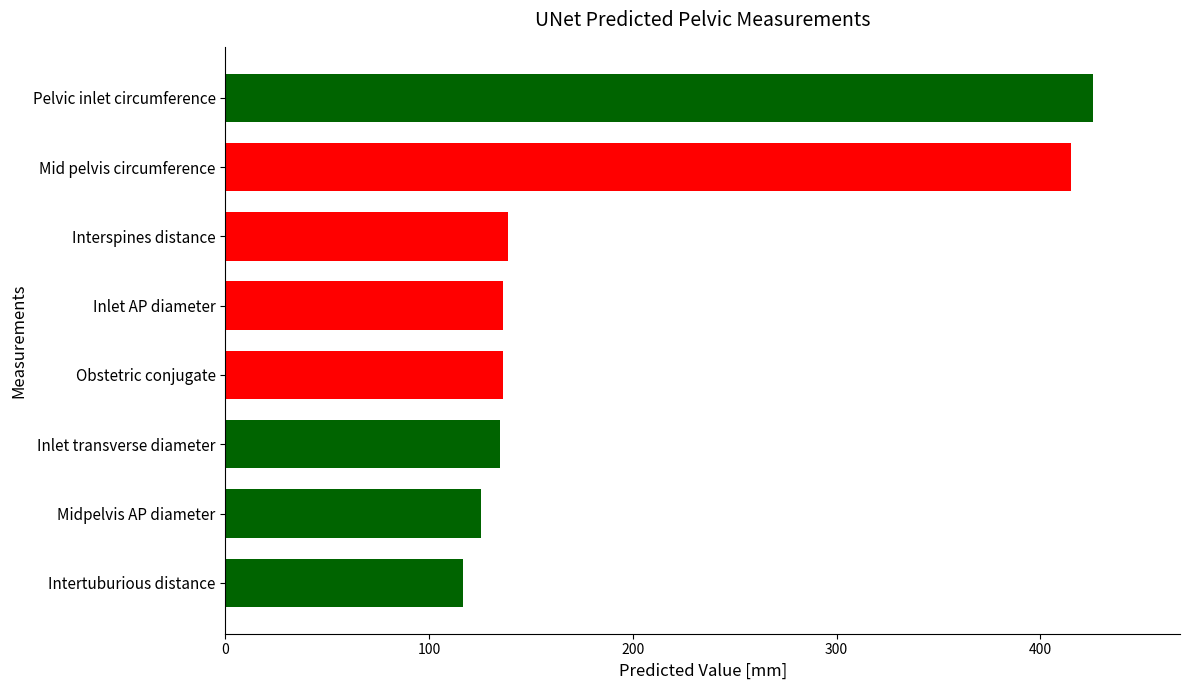

What value does the data have at Obstetric conjugate?

136.2